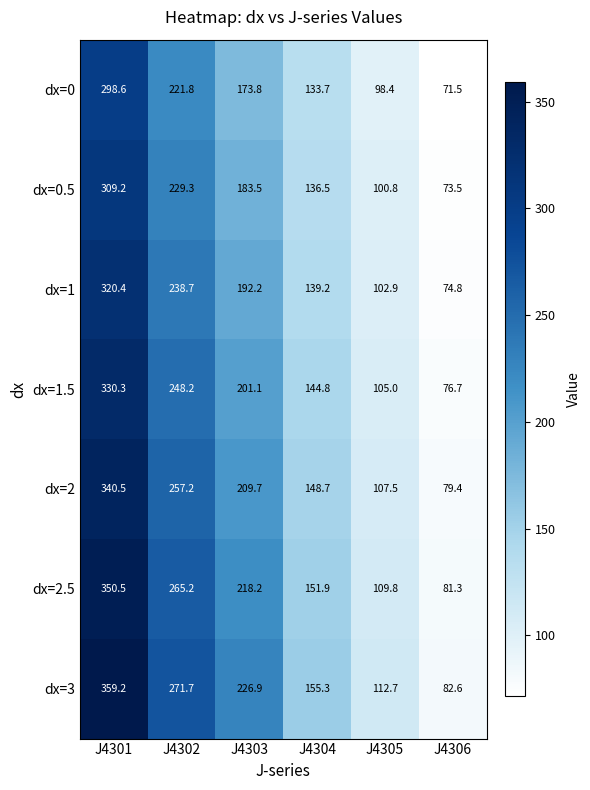

What is the sum of the dx=0.5 values at J4303 and J4304?

320.0